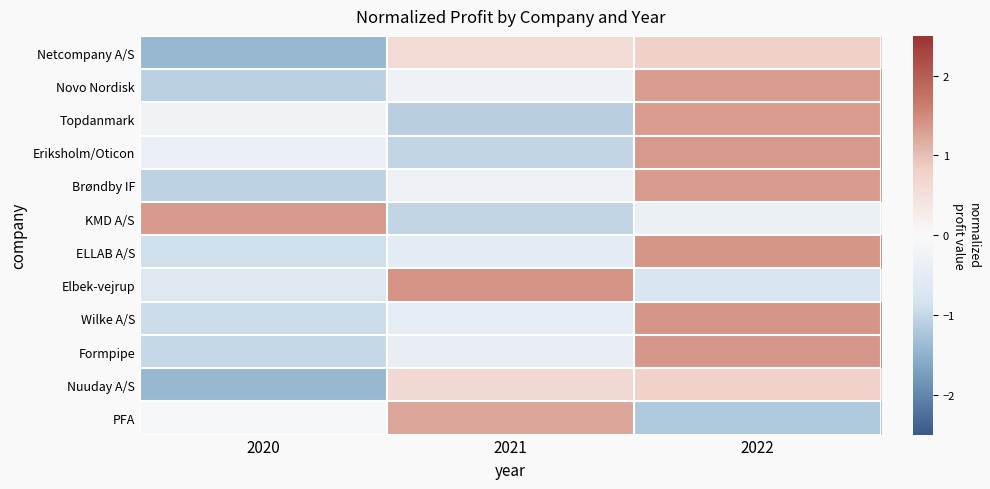

Which series changed the most between 2020 and 2021?

KMD A/S